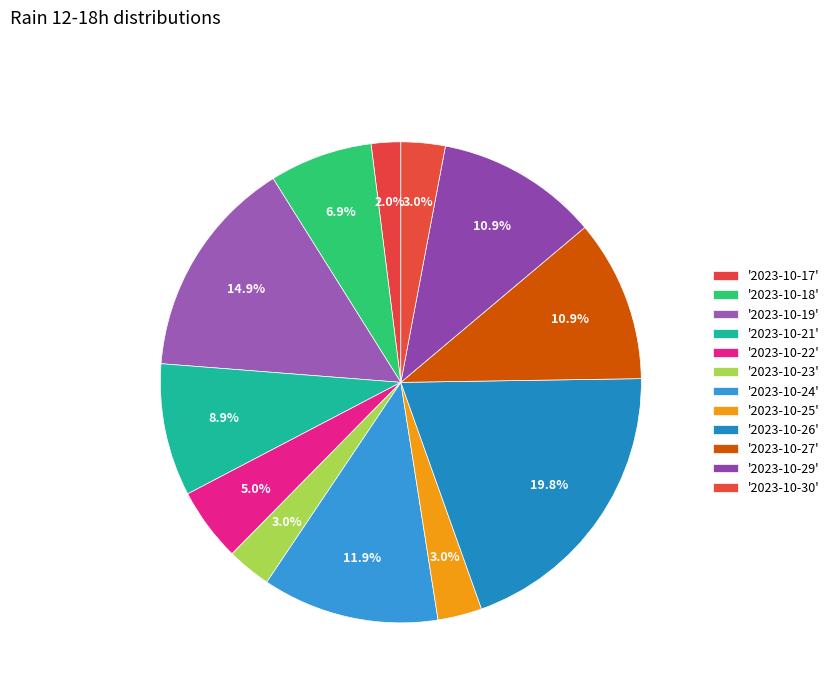

How many segments does this pie chart have?

12